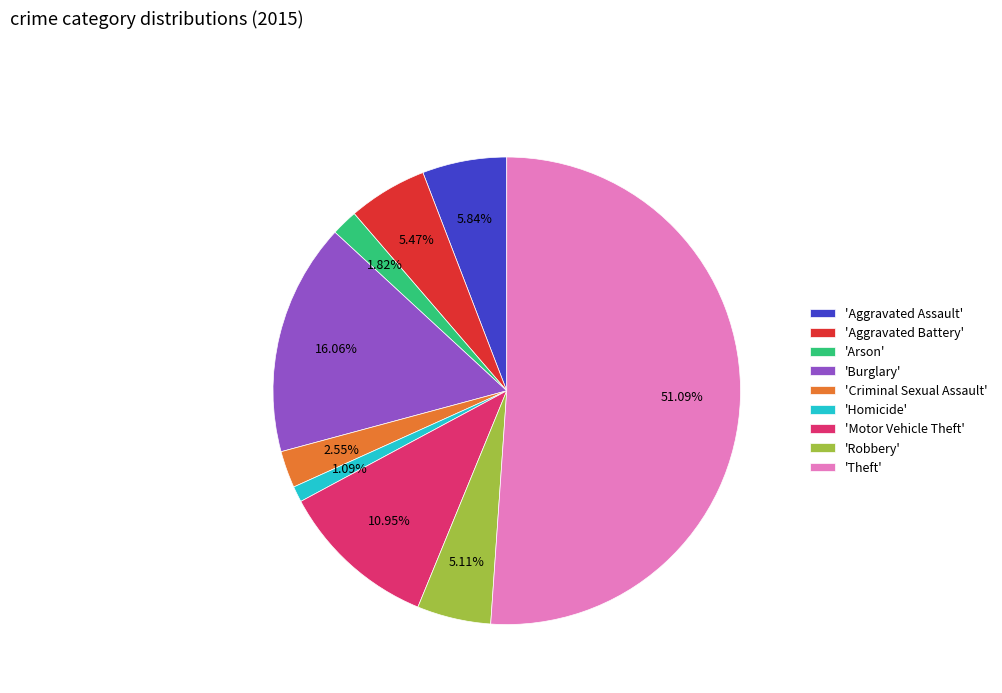

How many segments does this pie chart have?

9